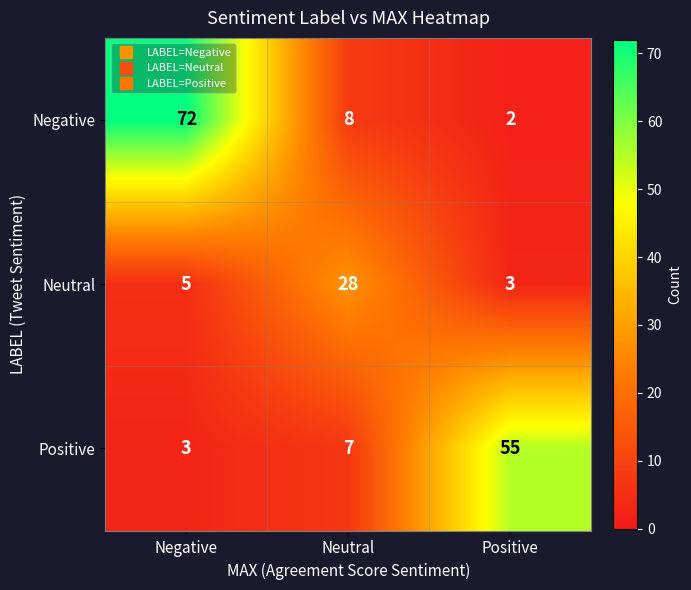

How many data points in Positive are less than 7?

1